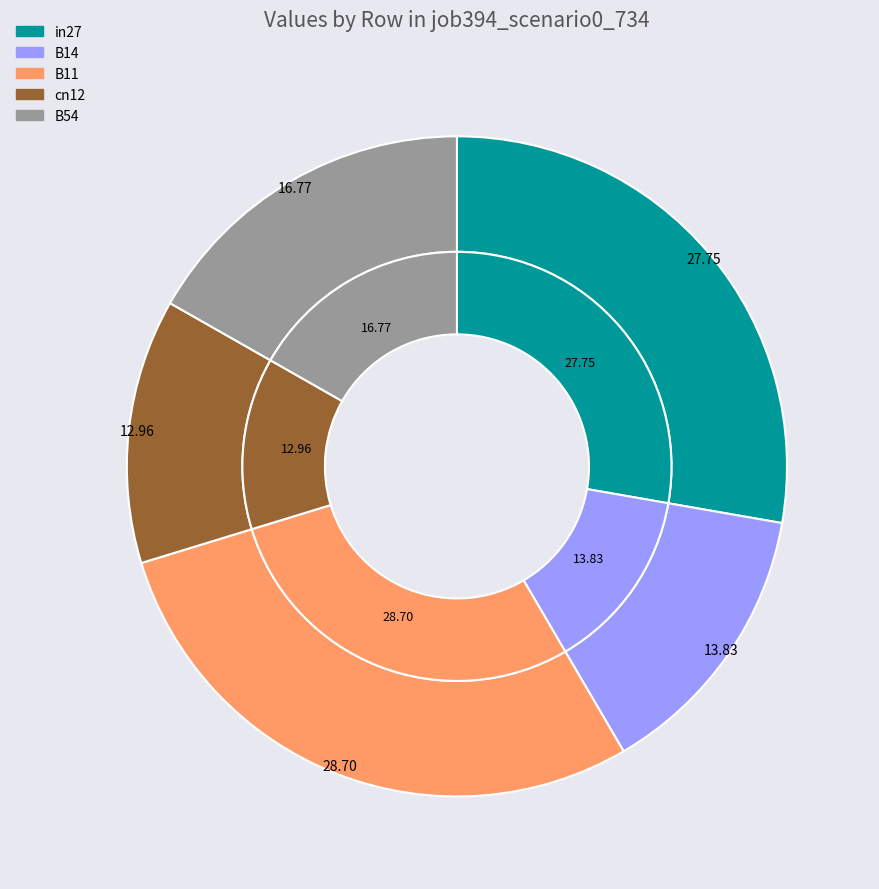

What percentage is NOT represented by in27?

72.3%